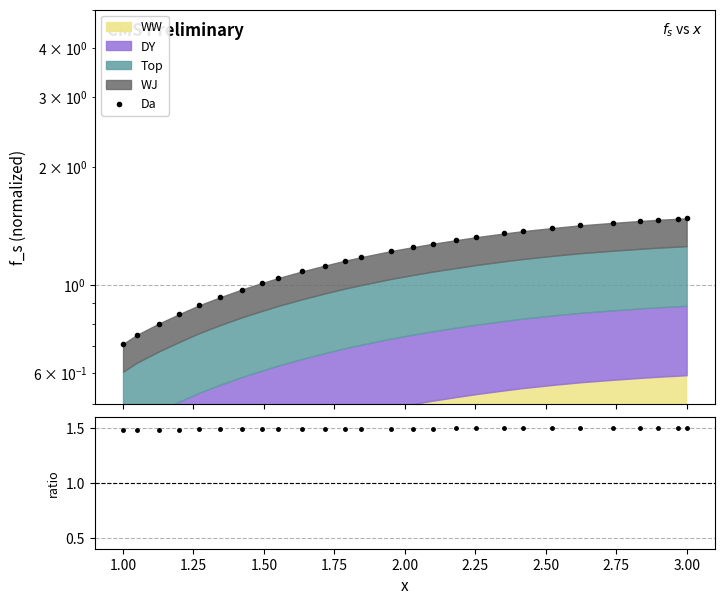

What is the sum of the ratio values at 0.75 and 2.75?

3.0